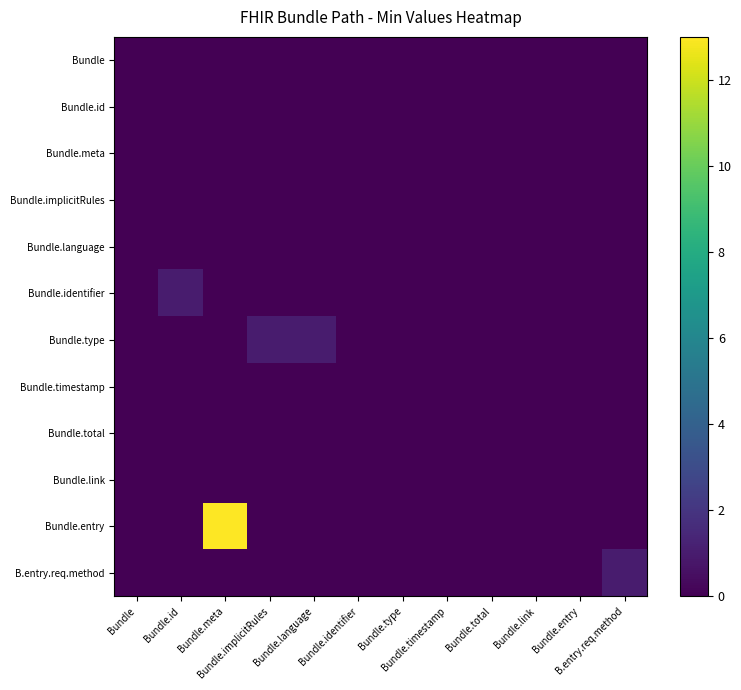

Reading right to left, transcribe all the data shown in this chart.

Bundle: B.entry.req.method=0	Bundle.entry=0	Bundle.link=0	Bundle.total=0	Bundle.timestamp=0	Bundle.type=0	Bundle.identifier=0	Bundle.language=0	Bundle.implicitRules=0	Bundle.meta=0	Bundle.id=0	Bundle=0
Bundle.id: B.entry.req.method=0	Bundle.entry=0	Bundle.link=0	Bundle.total=0	Bundle.timestamp=0	Bundle.type=0	Bundle.identifier=0	Bundle.language=0	Bundle.implicitRules=0	Bundle.meta=0	Bundle.id=0	Bundle=0
Bundle.meta: B.entry.req.method=0	Bundle.entry=0	Bundle.link=0	Bundle.total=0	Bundle.timestamp=0	Bundle.type=0	Bundle.identifier=0	Bundle.language=0	Bundle.implicitRules=0	Bundle.meta=0	Bundle.id=0	Bundle=0
Bundle.implicitRules: B.entry.req.method=0	Bundle.entry=0	Bundle.link=0	Bundle.total=0	Bundle.timestamp=0	Bundle.type=0	Bundle.identifier=0	Bundle.language=0	Bundle.implicitRules=0	Bundle.meta=0	Bundle.id=0	Bundle=0
Bundle.language: B.entry.req.method=0	Bundle.entry=0	Bundle.link=0	Bundle.total=0	Bundle.timestamp=0	Bundle.type=0	Bundle.identifier=0	Bundle.language=0	Bundle.implicitRules=0	Bundle.meta=0	Bundle.id=0	Bundle=0
Bundle.identifier: B.entry.req.method=0	Bundle.entry=0	Bundle.link=0	Bundle.total=0	Bundle.timestamp=0	Bundle.type=0	Bundle.identifier=0	Bundle.language=0	Bundle.implicitRules=0	Bundle.meta=0	Bundle.id=1	Bundle=0
Bundle.type: B.entry.req.method=0	Bundle.entry=0	Bundle.link=0	Bundle.total=0	Bundle.timestamp=0	Bundle.type=0	Bundle.identifier=0	Bundle.language=1	Bundle.implicitRules=1	Bundle.meta=0	Bundle.id=0	Bundle=0
Bundle.timestamp: B.entry.req.method=0	Bundle.entry=0	Bundle.link=0	Bundle.total=0	Bundle.timestamp=0	Bundle.type=0	Bundle.identifier=0	Bundle.language=0	Bundle.implicitRules=0	Bundle.meta=0	Bundle.id=0	Bundle=0
Bundle.total: B.entry.req.method=0	Bundle.entry=0	Bundle.link=0	Bundle.total=0	Bundle.timestamp=0	Bundle.type=0	Bundle.identifier=0	Bundle.language=0	Bundle.implicitRules=0	Bundle.meta=0	Bundle.id=0	Bundle=0
Bundle.link: B.entry.req.method=0	Bundle.entry=0	Bundle.link=0	Bundle.total=0	Bundle.timestamp=0	Bundle.type=0	Bundle.identifier=0	Bundle.language=0	Bundle.implicitRules=0	Bundle.meta=0	Bundle.id=0	Bundle=0
Bundle.entry: B.entry.req.method=0	Bundle.entry=0	Bundle.link=0	Bundle.total=0	Bundle.timestamp=0	Bundle.type=0	Bundle.identifier=0	Bundle.language=0	Bundle.implicitRules=0	Bundle.meta=13	Bundle.id=0	Bundle=0
B.entry.req.method: B.entry.req.method=1	Bundle.entry=0	Bundle.link=0	Bundle.total=0	Bundle.timestamp=0	Bundle.type=0	Bundle.identifier=0	Bundle.language=0	Bundle.implicitRules=0	Bundle.meta=0	Bundle.id=0	Bundle=0